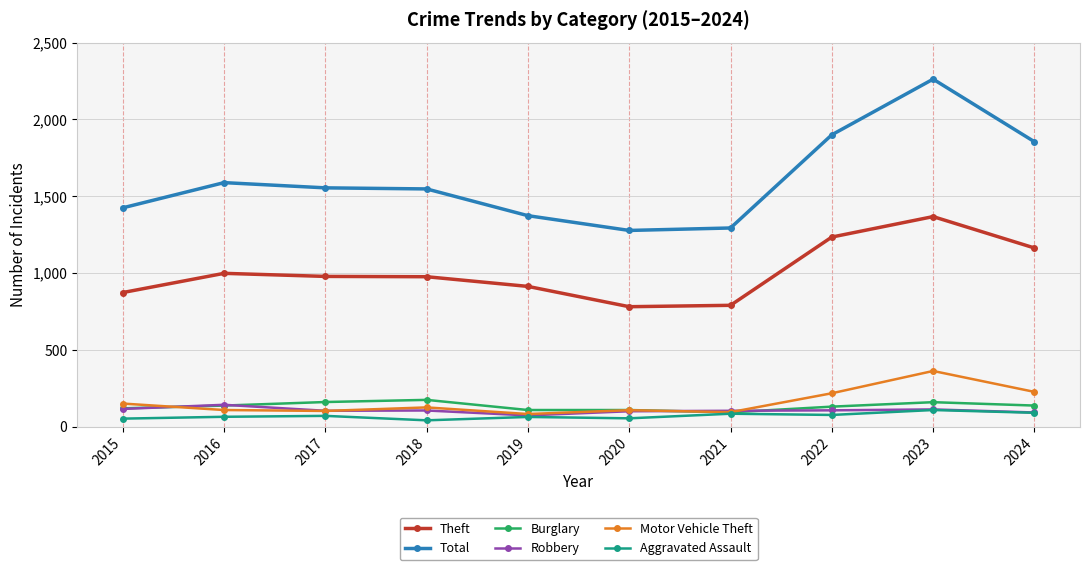

What is the highest value of the Aggravated Assault series?

110